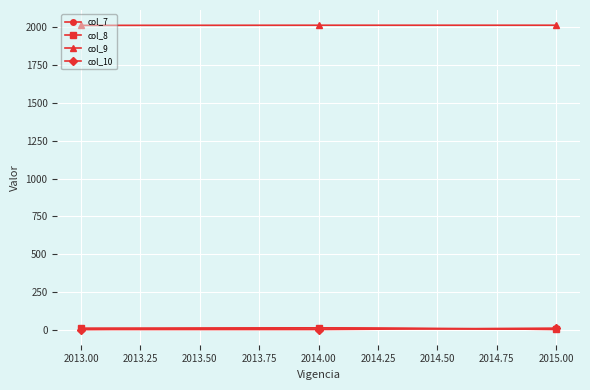

At which label is col_8 closest to 7?

2013.00